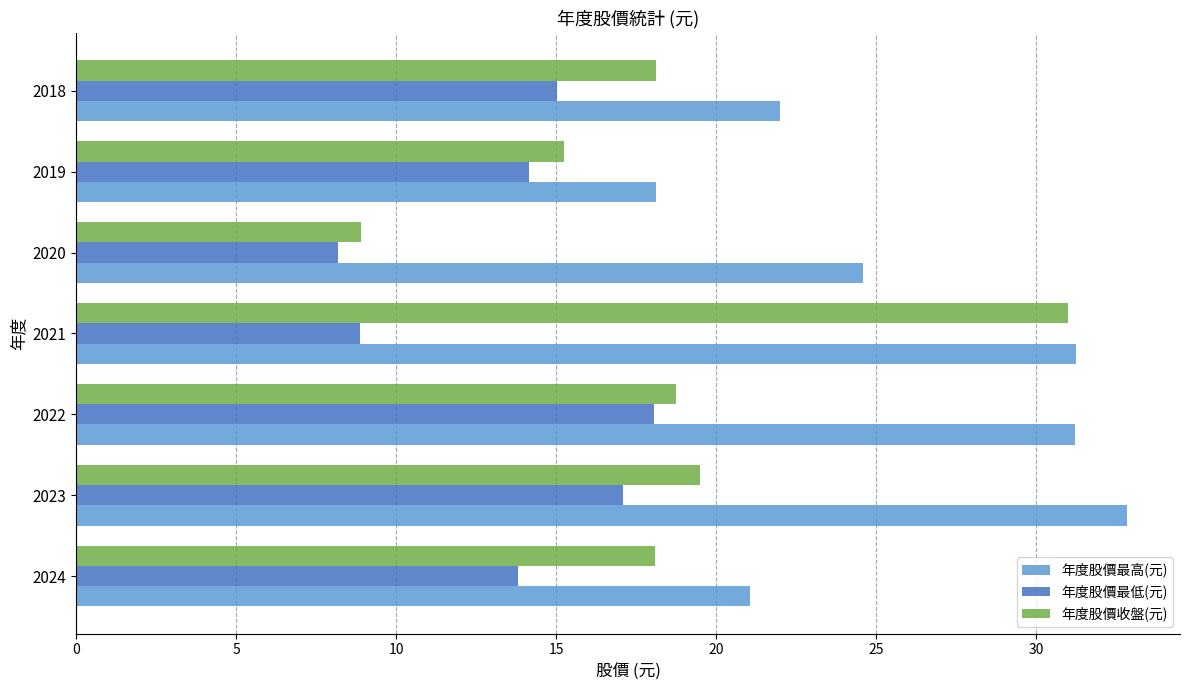

Rank the categories by 年度股價最低(元) value from highest to lowest.

2022, 2023, 2018, 2019, 2024, 2021, 2020